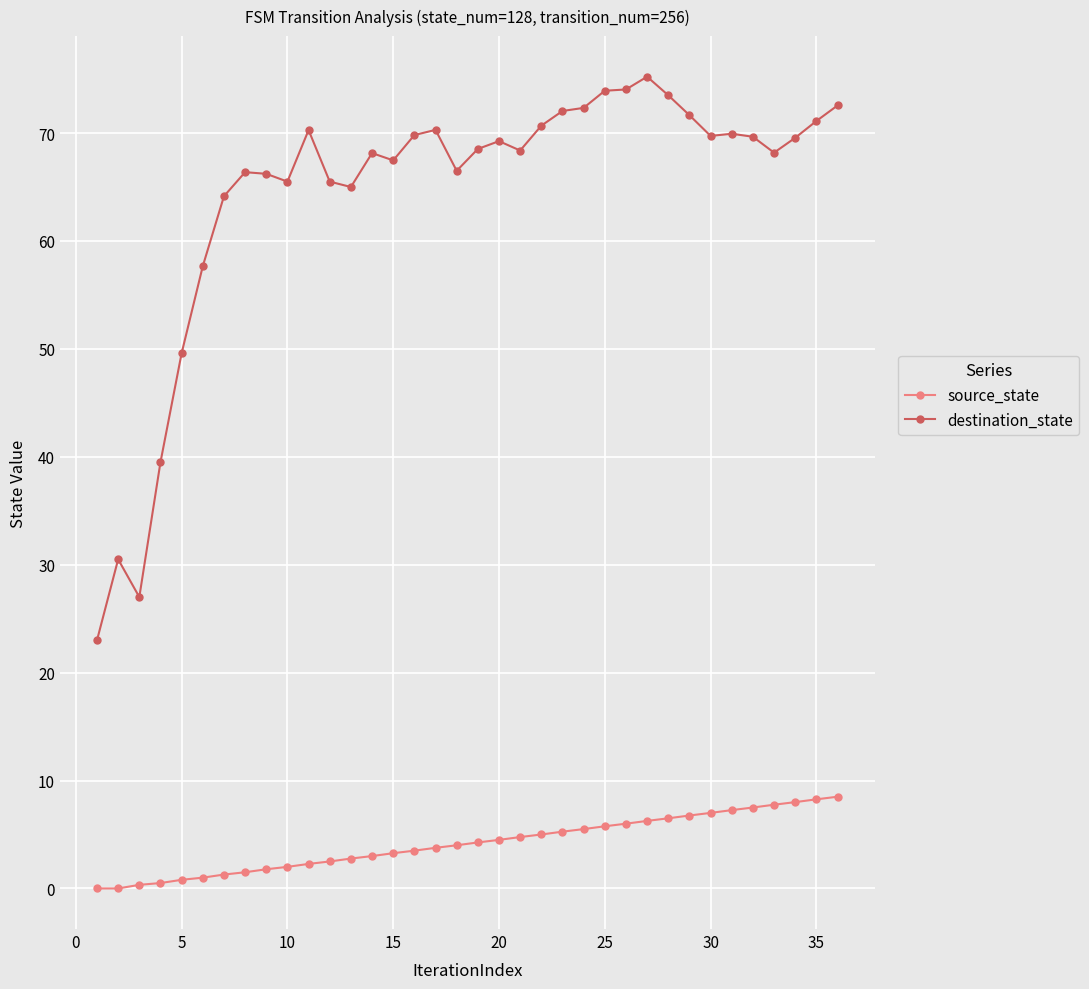

What are all the series names shown in the legend?

source_state, destination_state